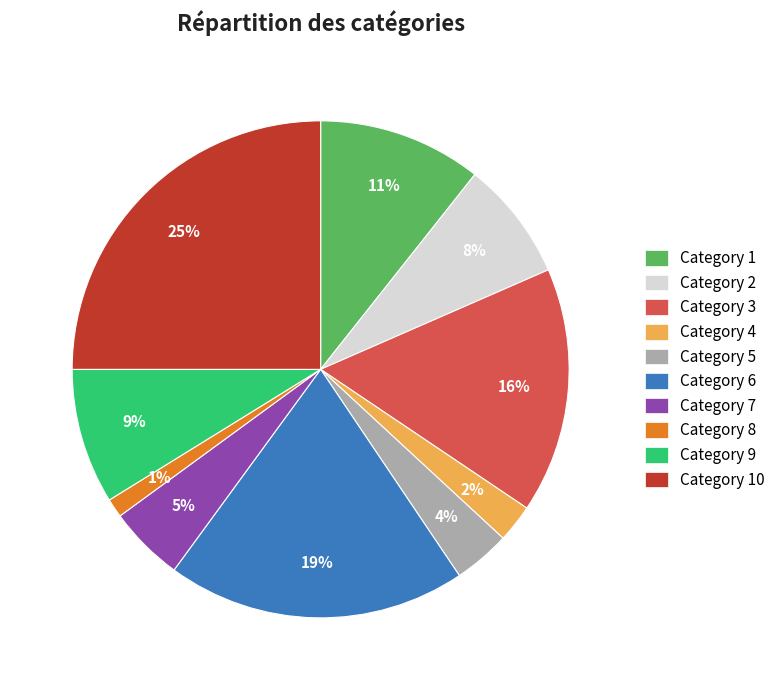

Is there any slice that represents more than half of the pie?

No